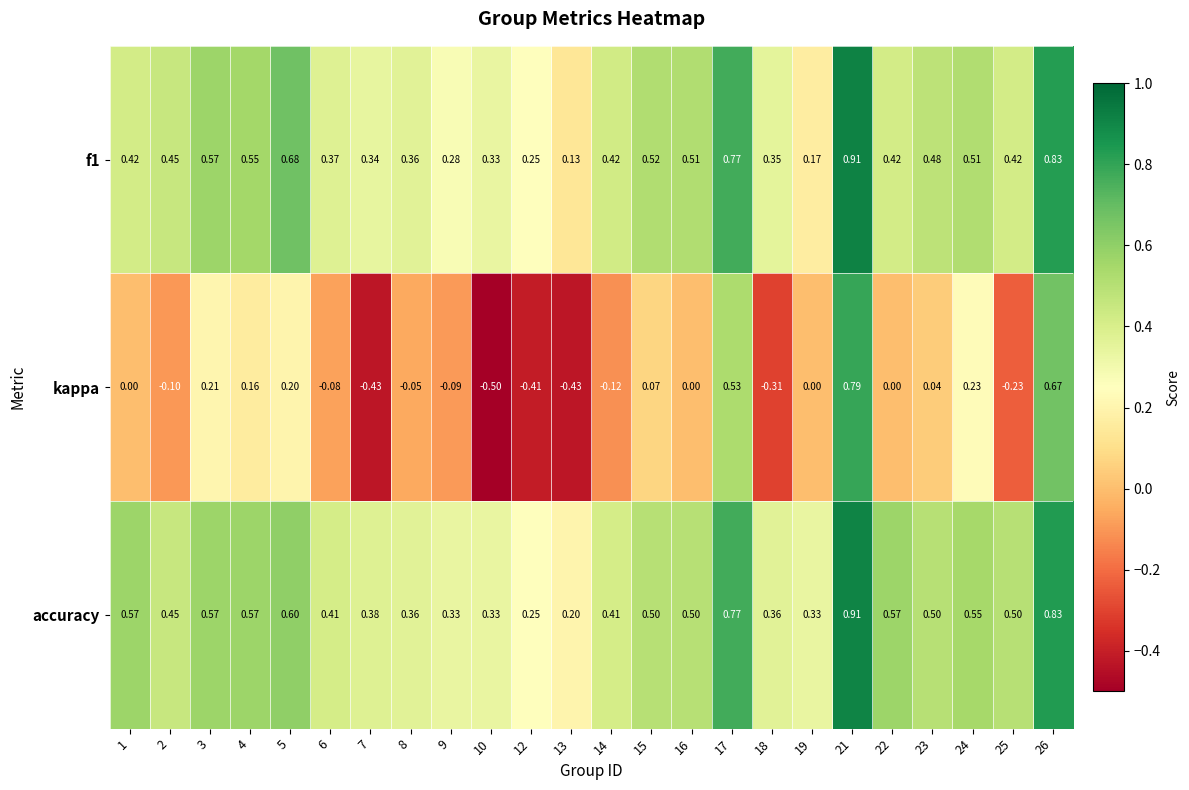

Between 8 and 25, which series saw the biggest shift?

kappa